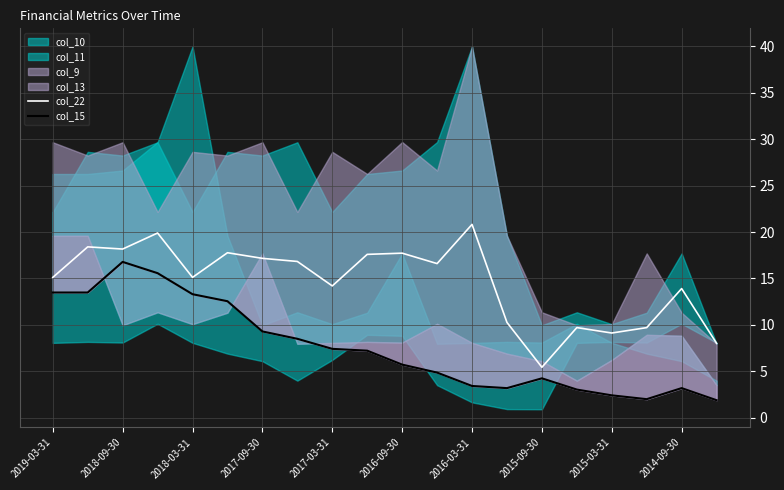

The value of col_22 at 2017-09-30 is 10.7. True or false?

False